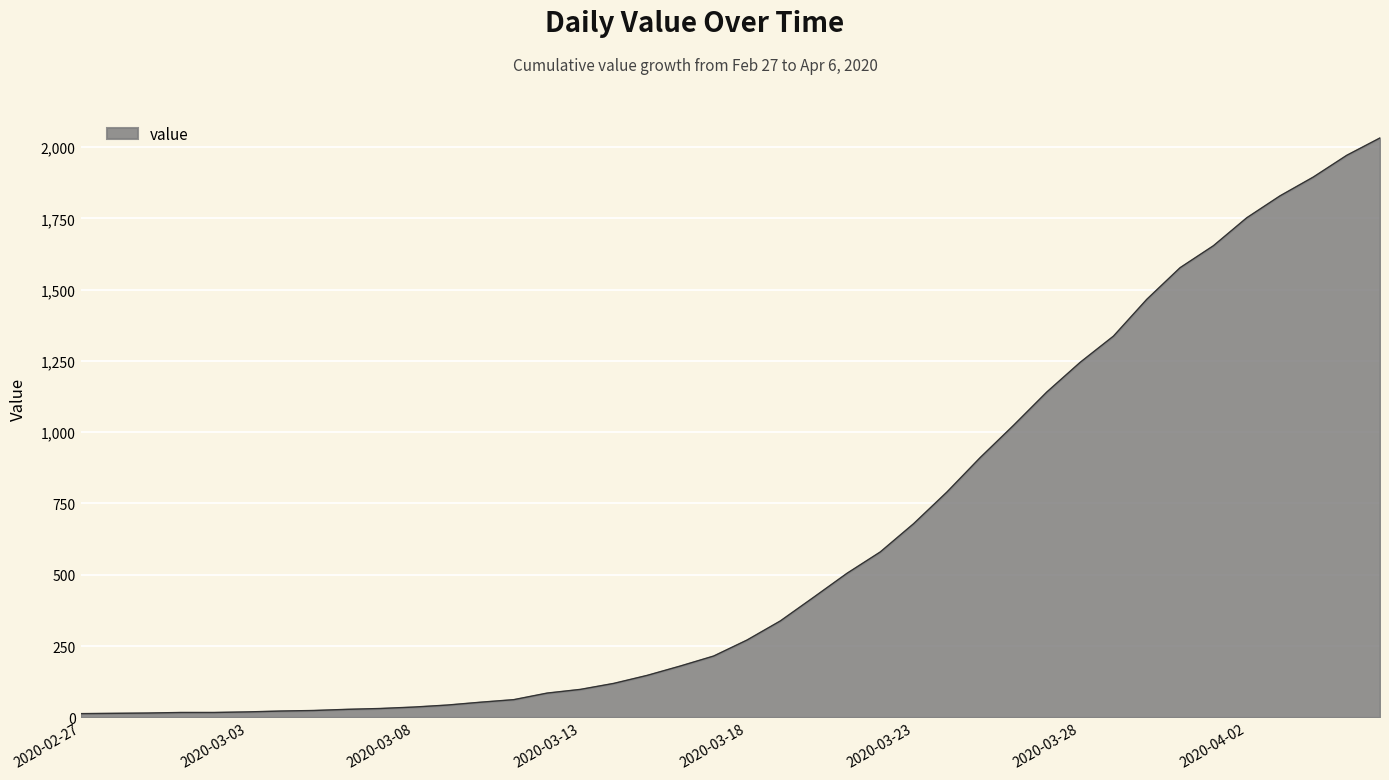

Does the chart have visible grid lines?

Yes